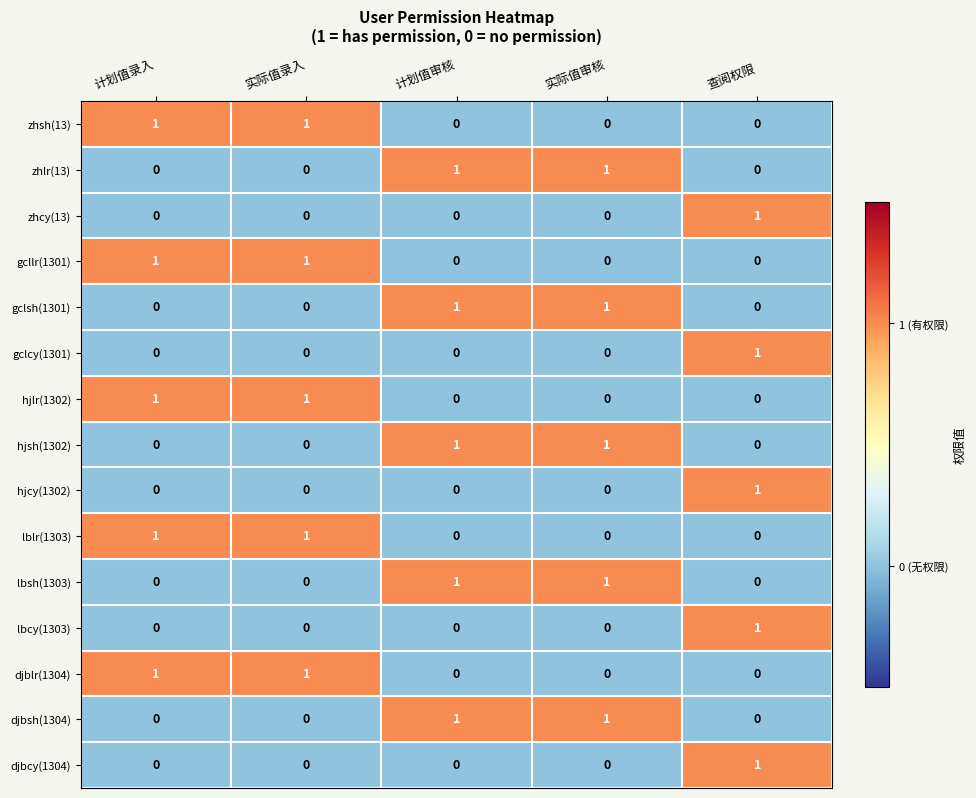

The zhlr(13) series shows 0 at 计划值审核. True or false?

False